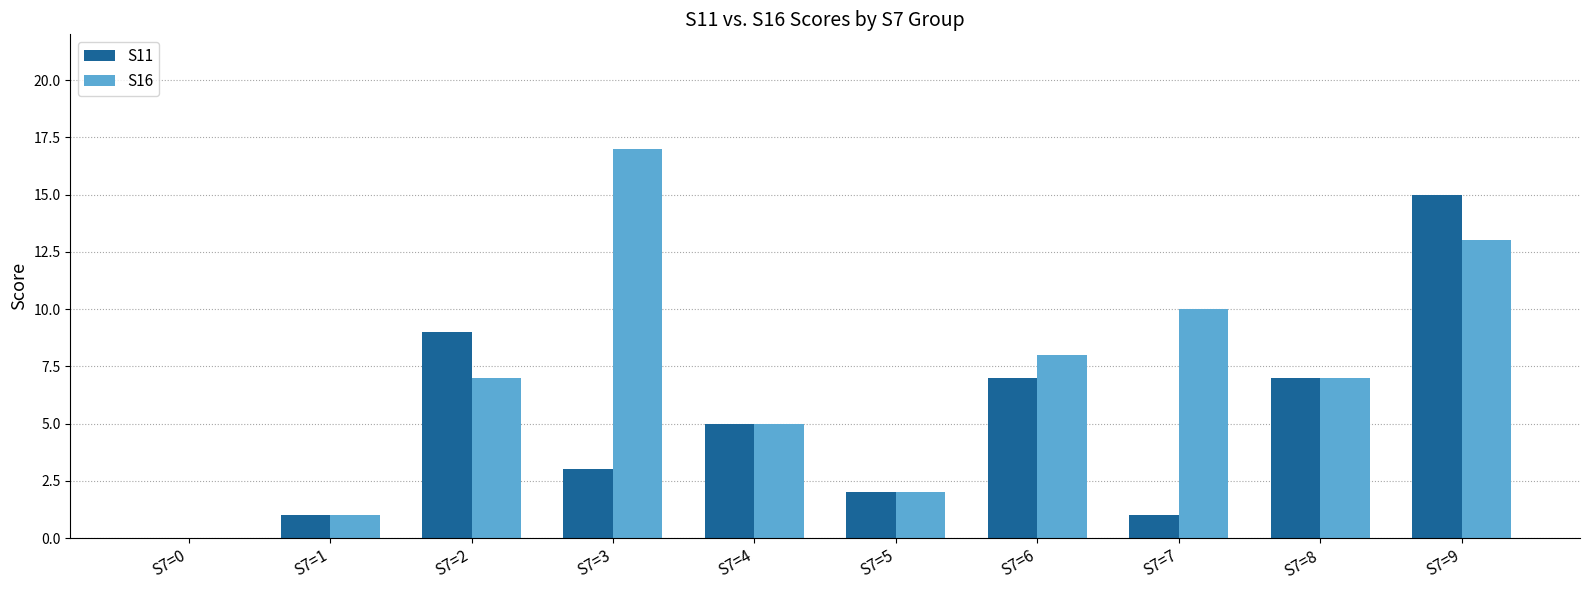

Reading left to right, extract all data points from this chart.

S11: 0	1	9	3	5	2	7	1	7	15
S16: 0	1	7	17	5	2	8	10	7	13